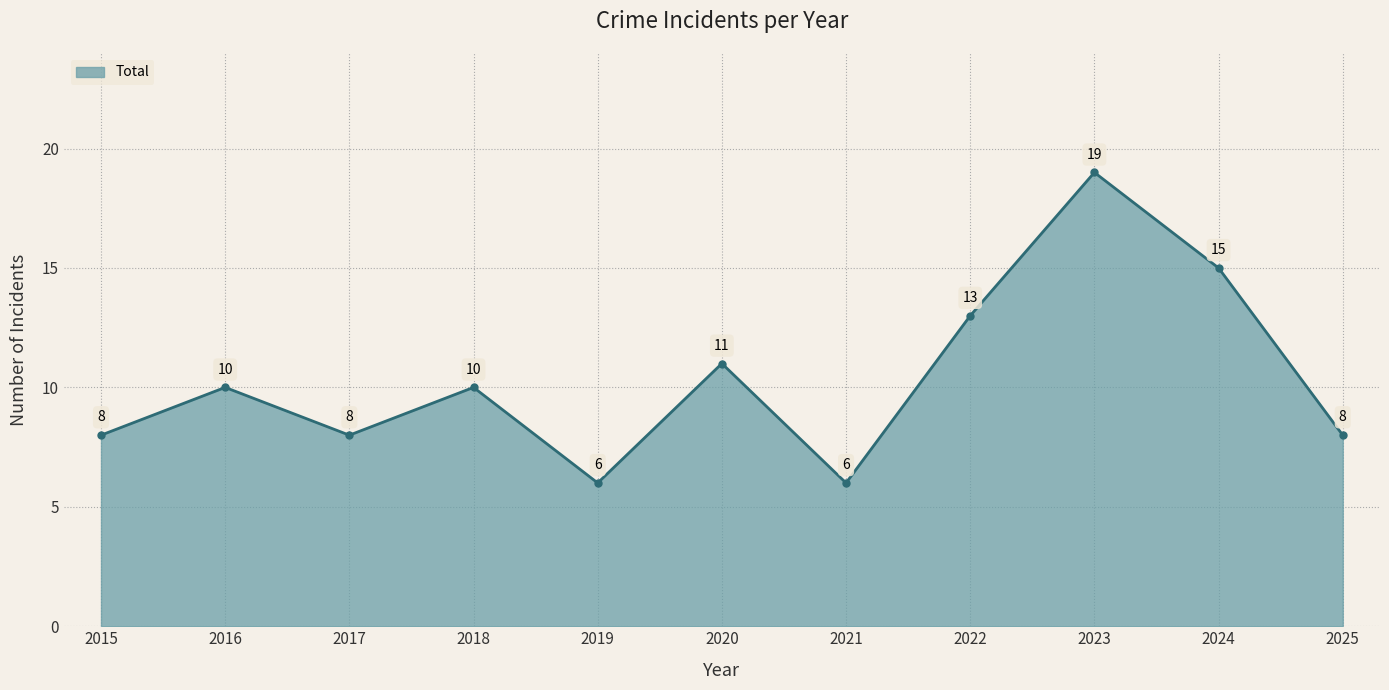

Read the value at 2015.

8